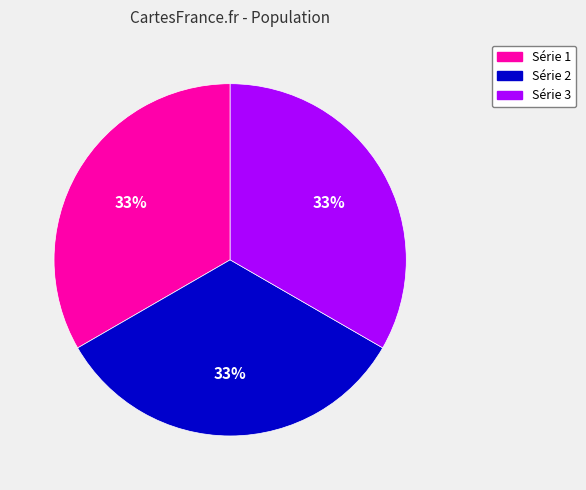

Is there a majority slice in this chart?

No